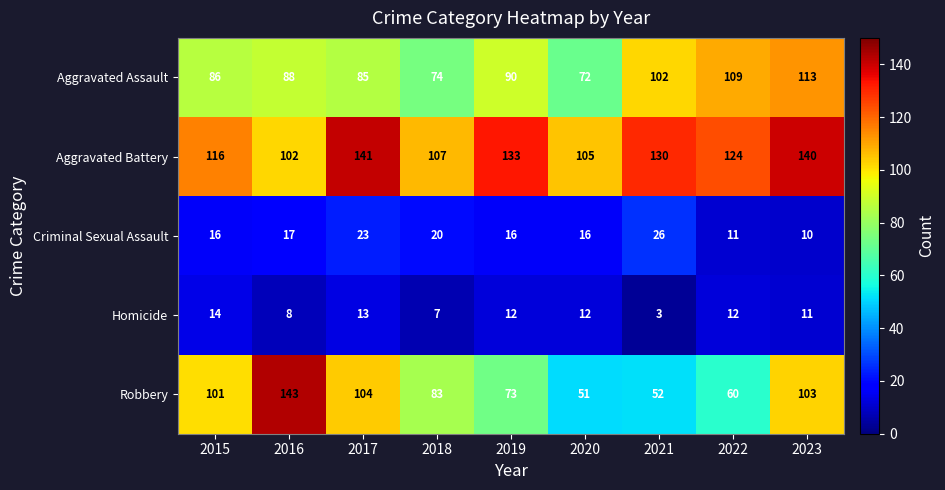

What is the sum of all Criminal Sexual Assault values?

155